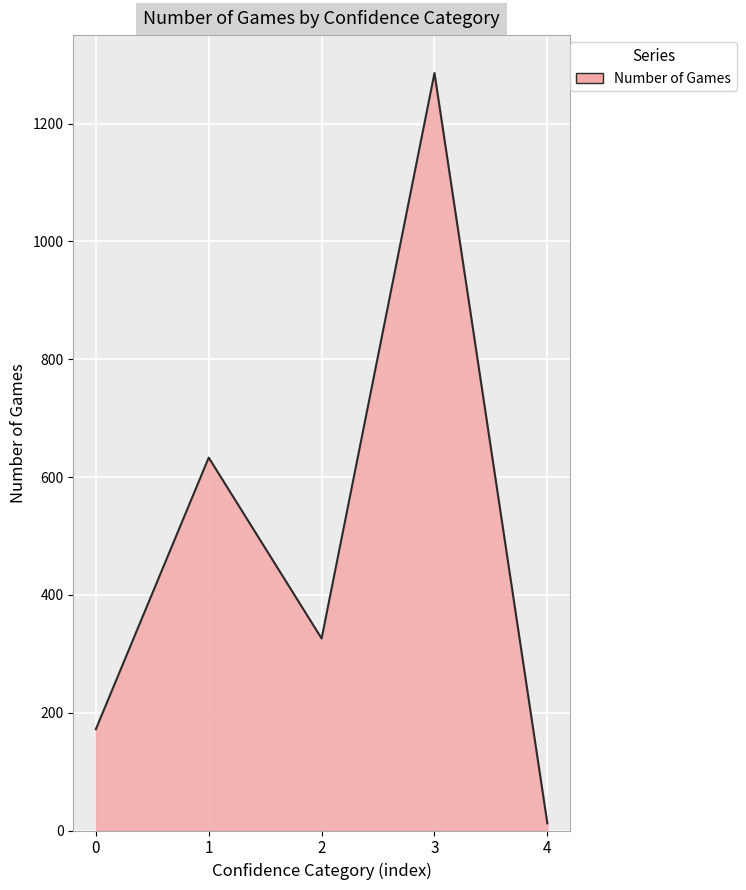

Count the number of data series in this chart.

1